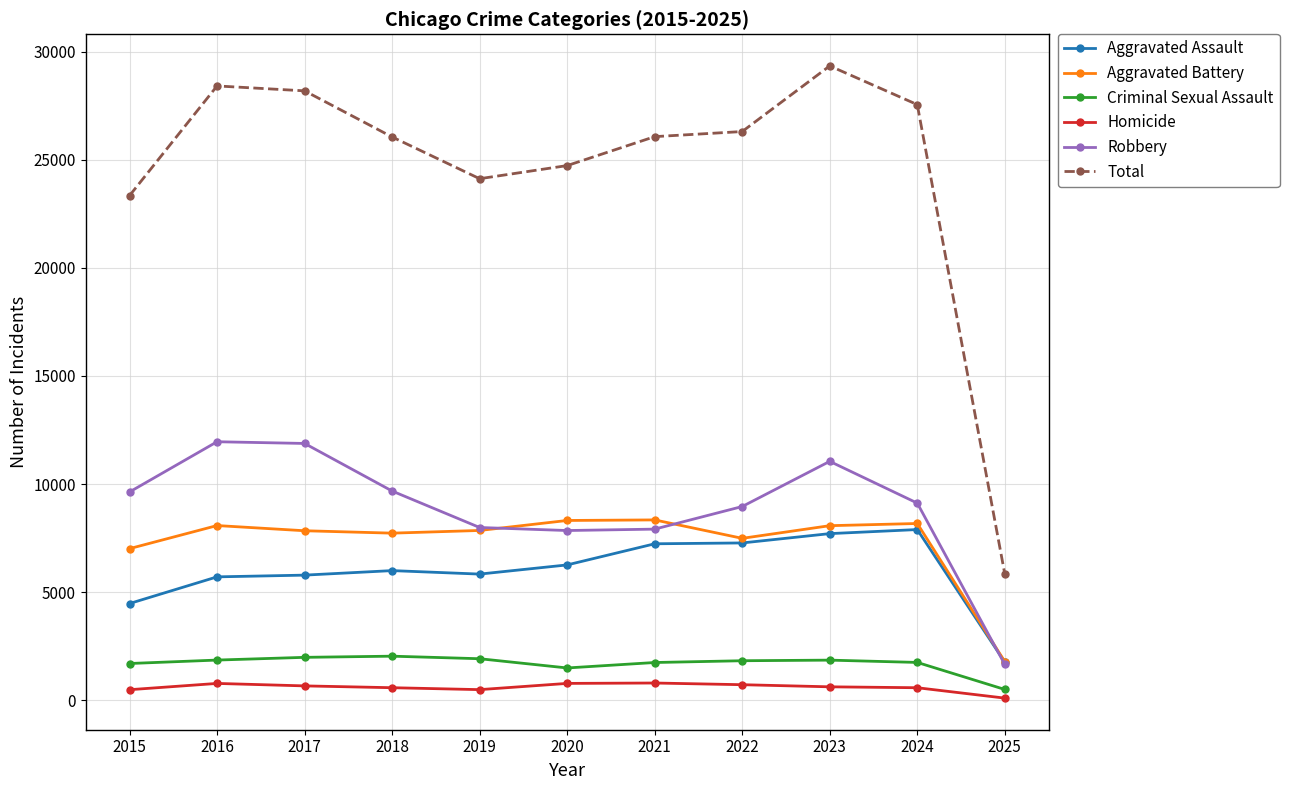

In Aggravated Assault, how many points are higher than both neighbors (excluding endpoints)?

2